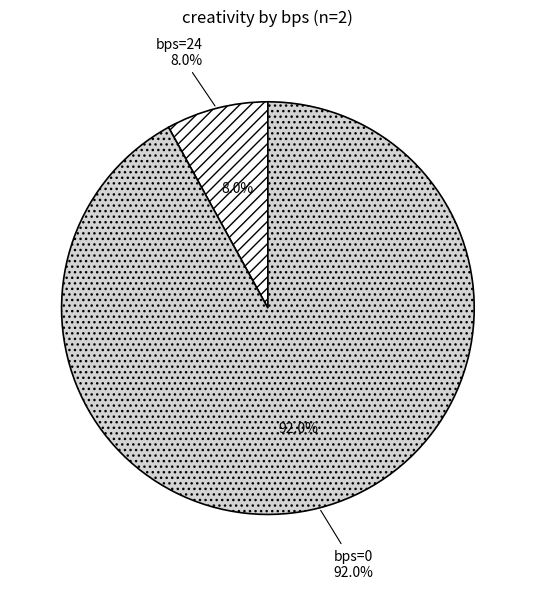

How much of the chart is everything except 0?

8.0%